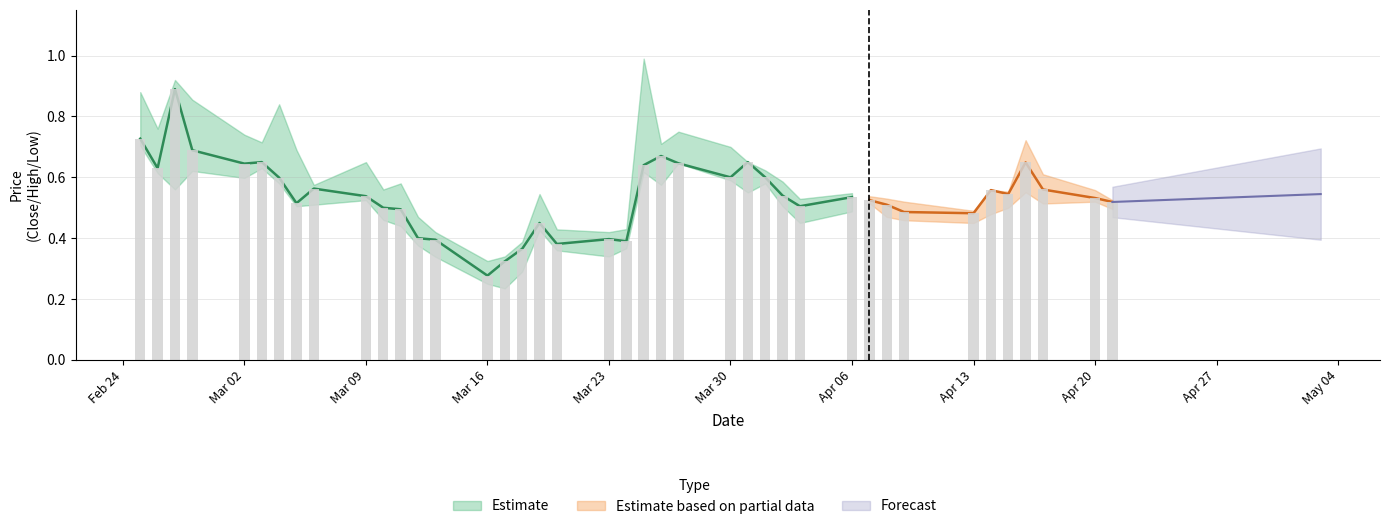

What is the sum of the Low values at 8 and 37?

1.0